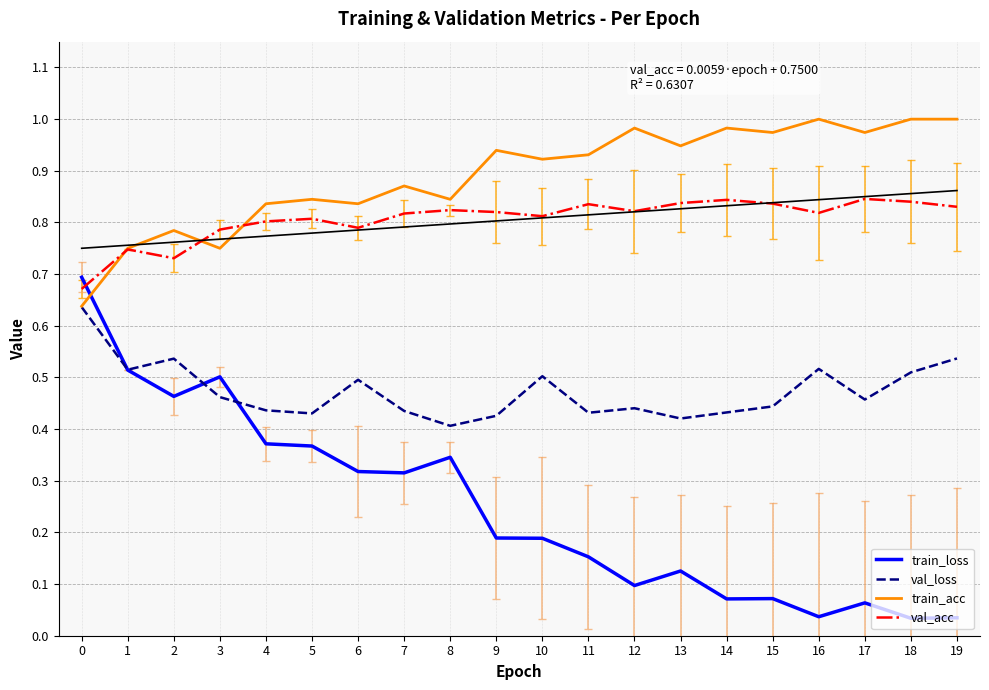

In train_acc, how many points are lower than both neighbors (excluding endpoints)?

7